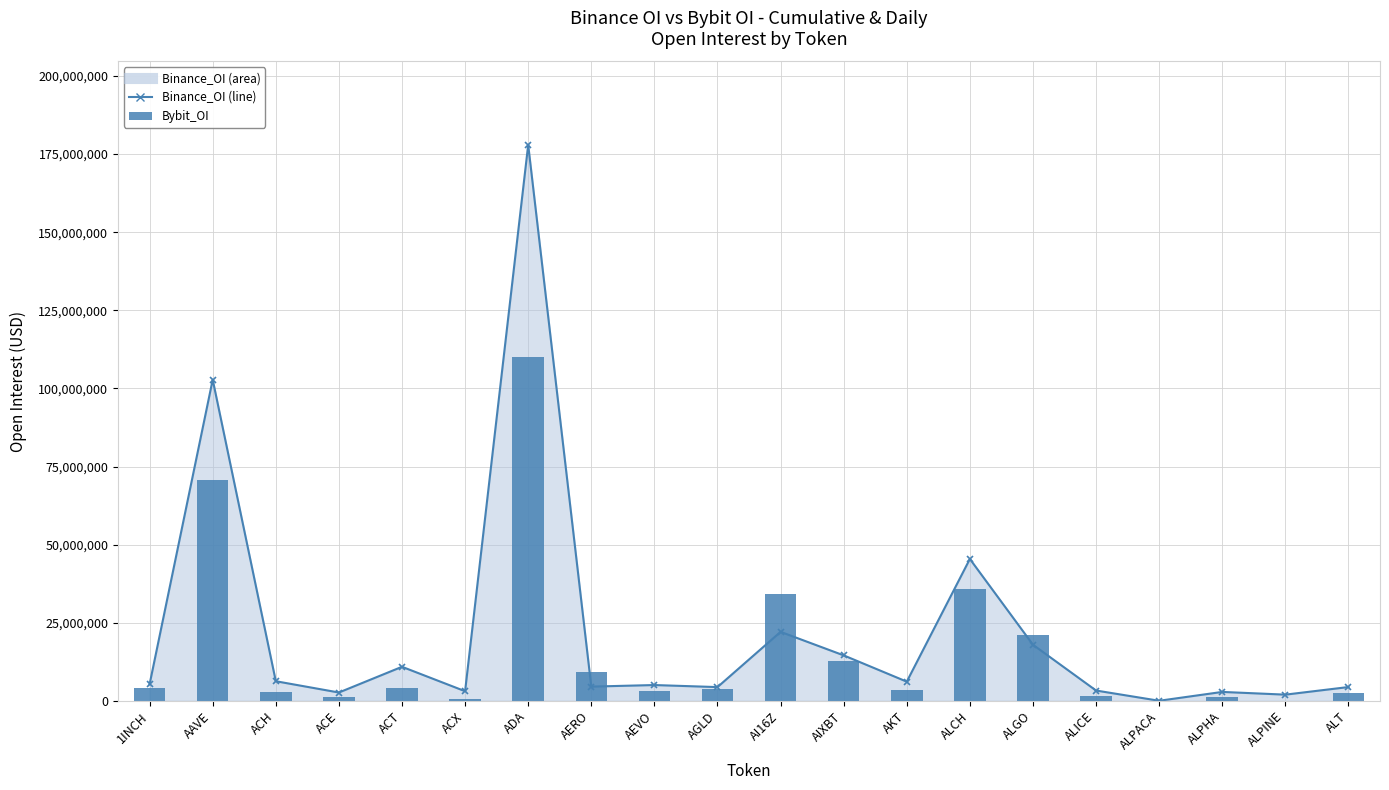

At which category is the sum across all series the highest?

ADA